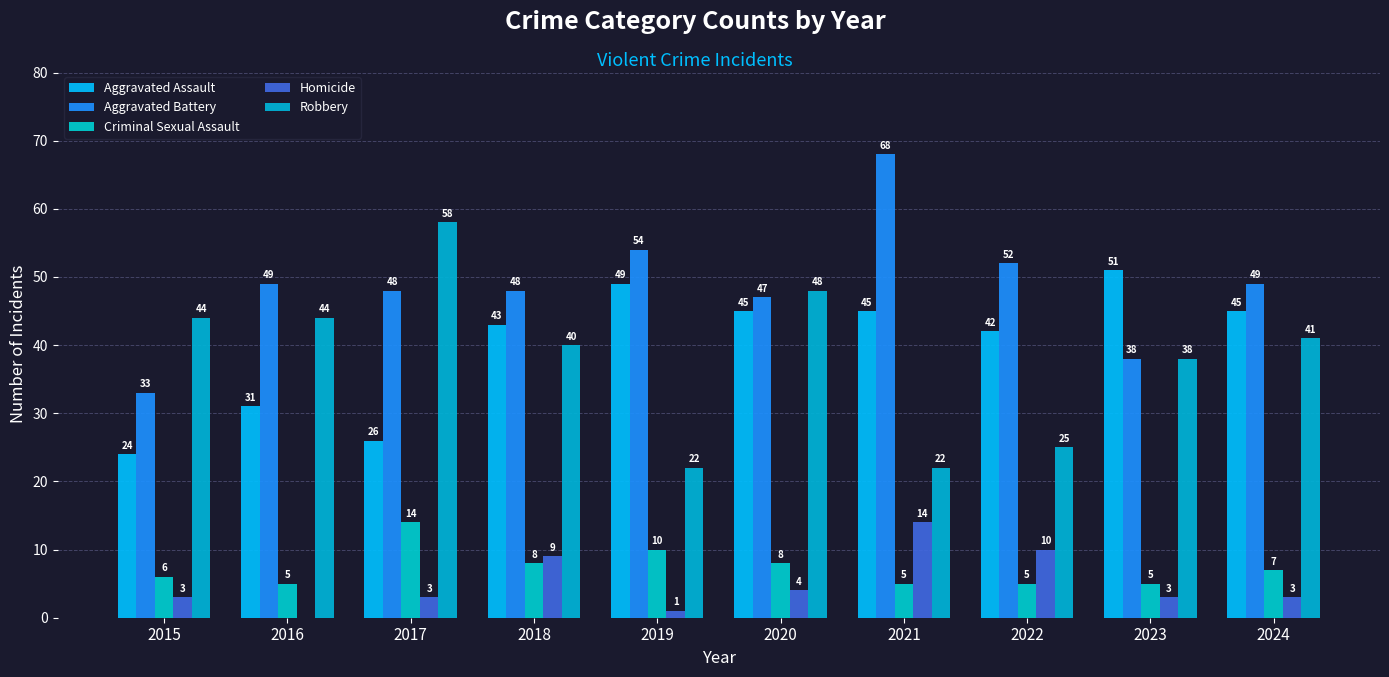

Reading left to right, extract all data points from this chart.

Aggravated Assault: 24	31	26	43	49	45	45	42	51	45
Aggravated Battery: 33	49	48	48	54	47	68	52	38	49
Criminal Sexual Assault: 6	5	14	8	10	8	5	5	5	7
Homicide: 3	0	3	9	1	4	14	10	3	3
Robbery: 44	44	58	40	22	48	22	25	38	41